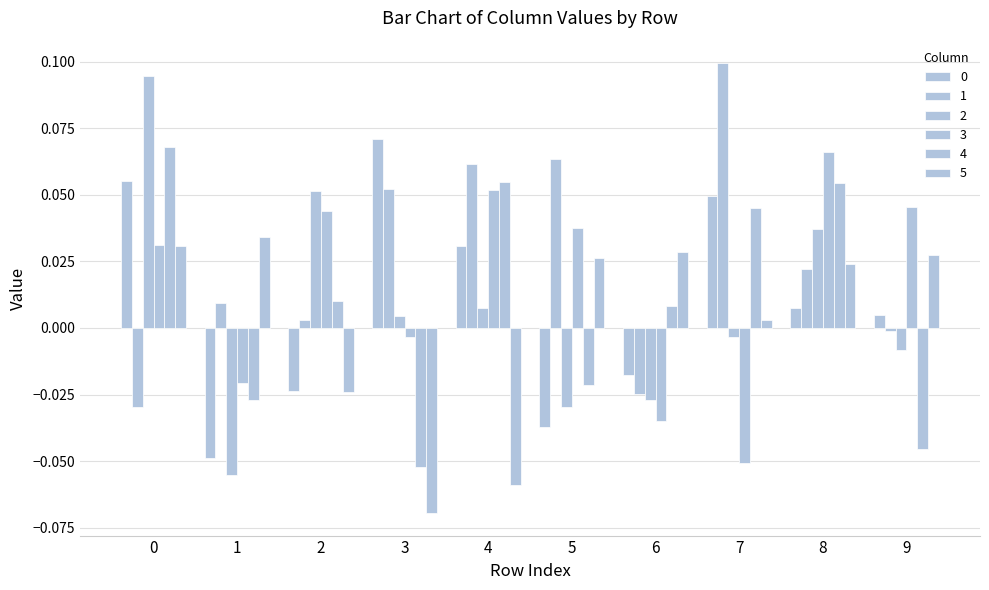

How many data points in 2 are above 0?

5